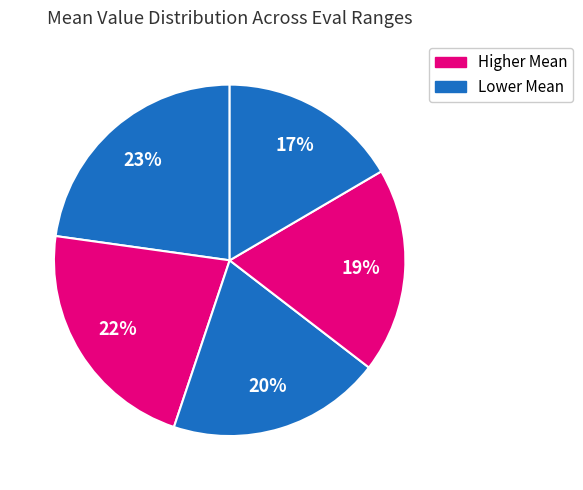

How many segments does this pie chart have?

5